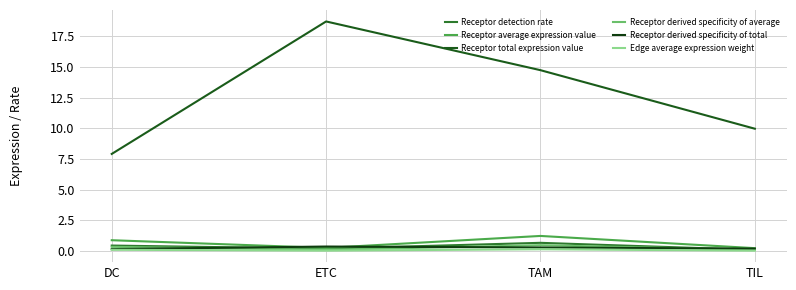

True or false: Receptor detection rate has more than 0 points higher than both neighbors.

True